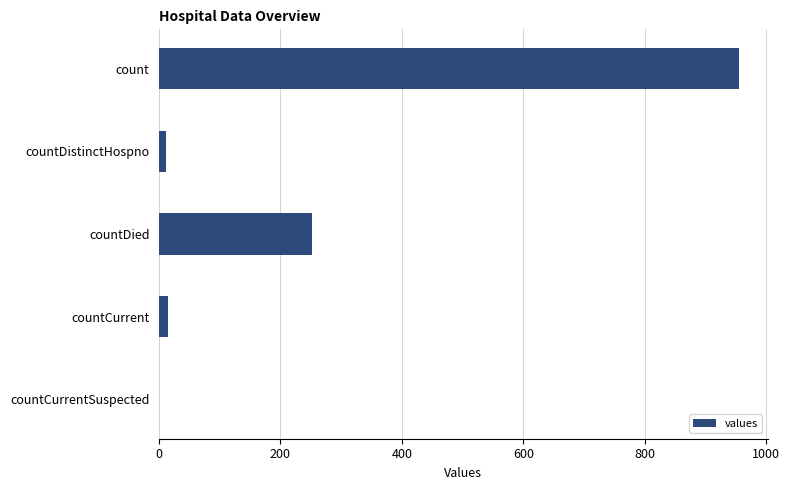

What is the maximum value shown in the chart?

955